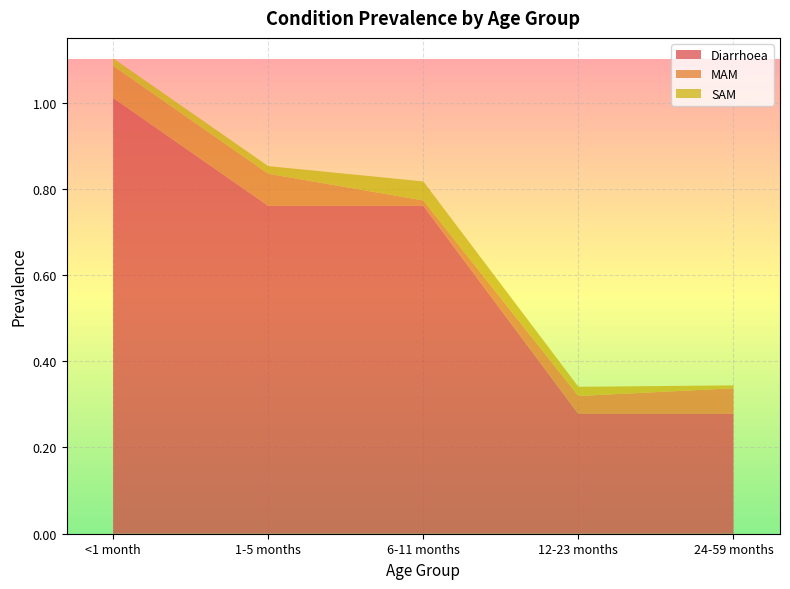

Reading right to left, what are all the values shown in this chart?

Diarrhoea: 0.3	0.3	0.8	0.8	1.0
MAM: 0.1	0.0	0.0	0.1	0.1
SAM: 0.0	0.0	0.0	0.0	0.0